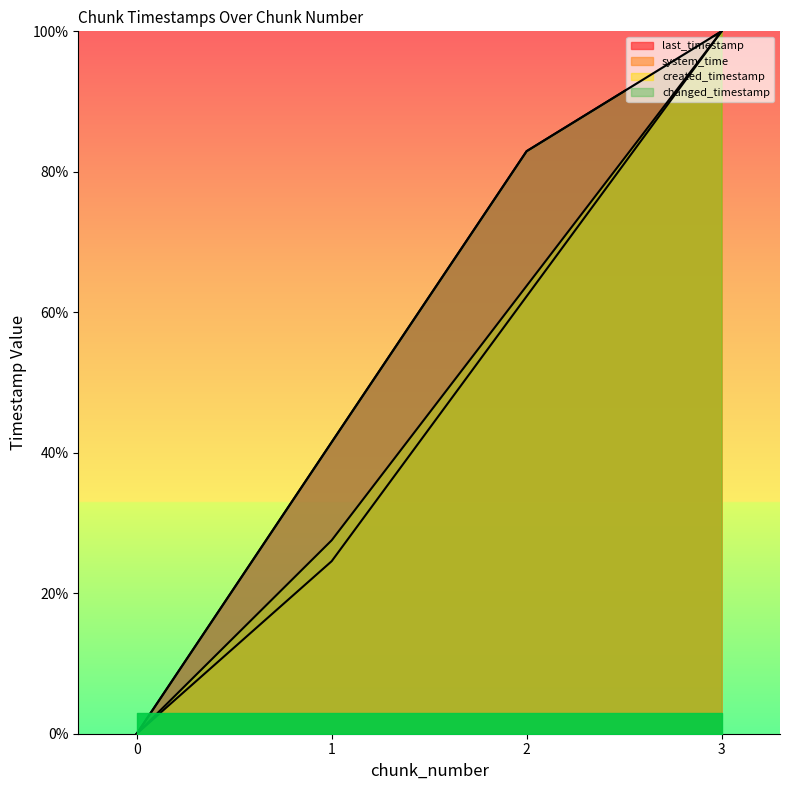

The value of last_timestamp at 3 is 100.0. True or false?

True